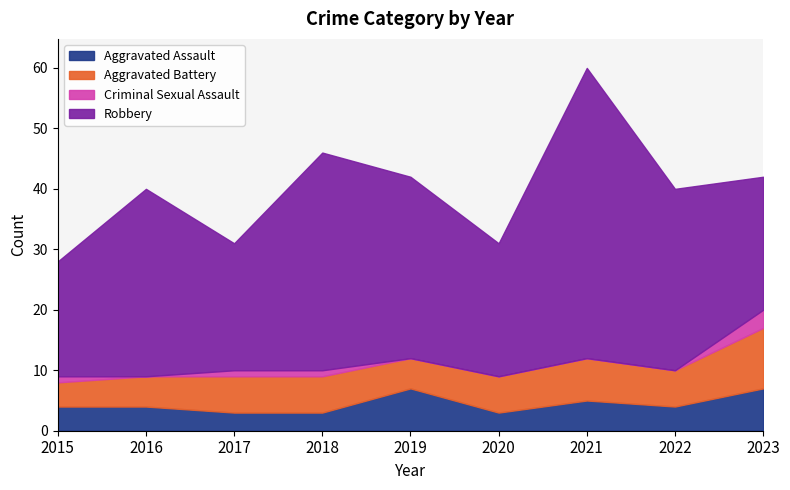

What is the sum of the Aggravated Assault values at 2016 and 2019?

11